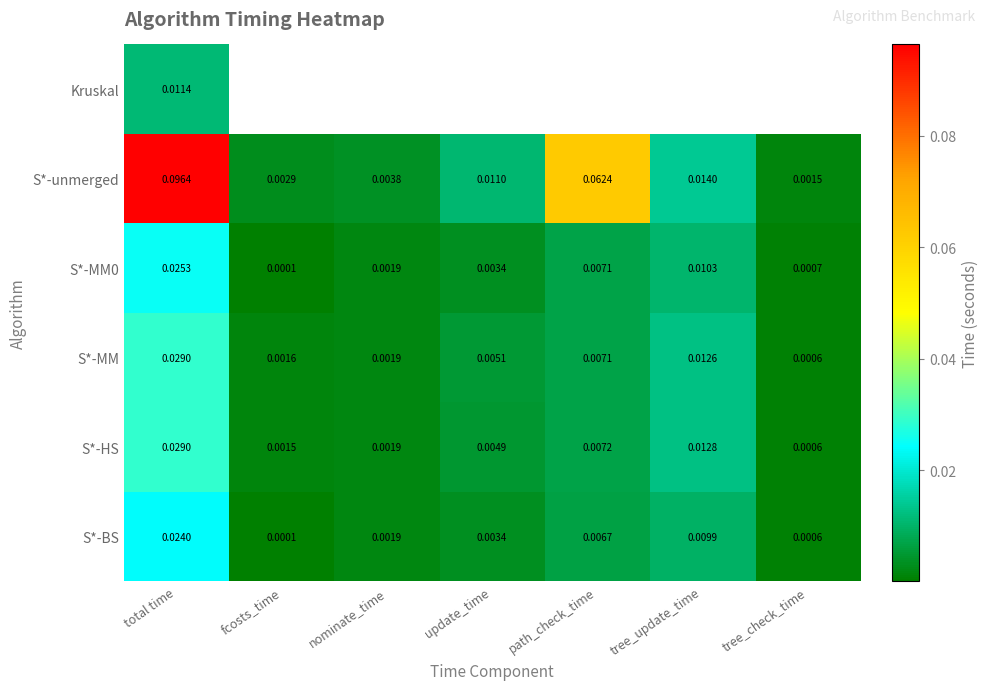

At which label does S*-MM0 reach its peak?

total time